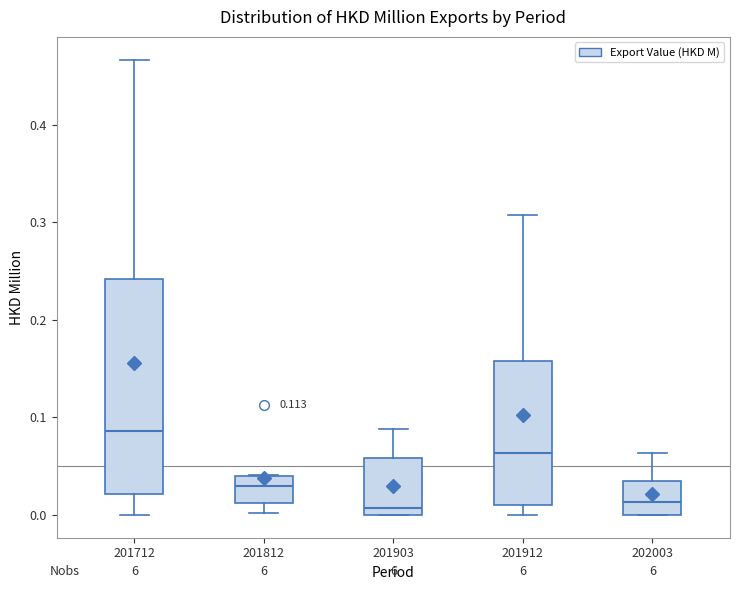

Where does the median line of the box at x = 201903 sit on the y-axis? The values are not printed on the chart, so give them approximately, as read against the axis.

0.01